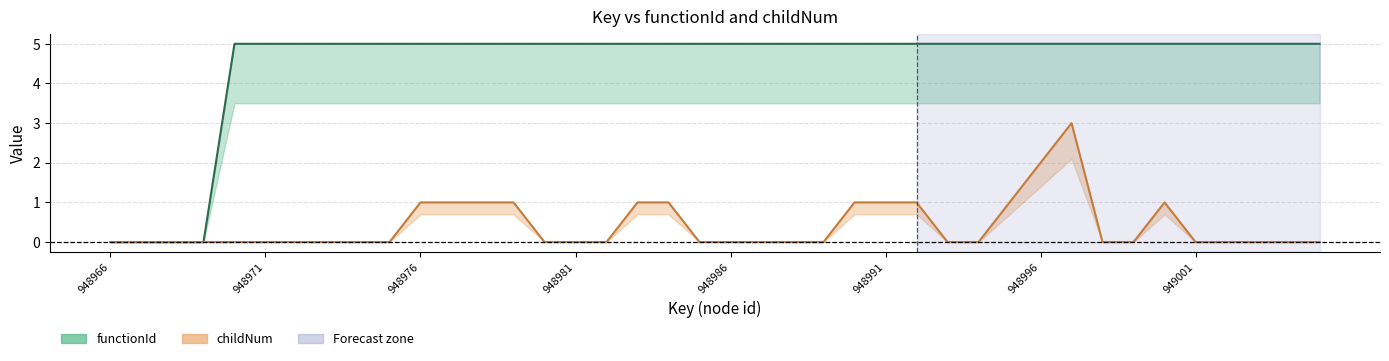

Between 948985 and 948992, which is larger?

948985